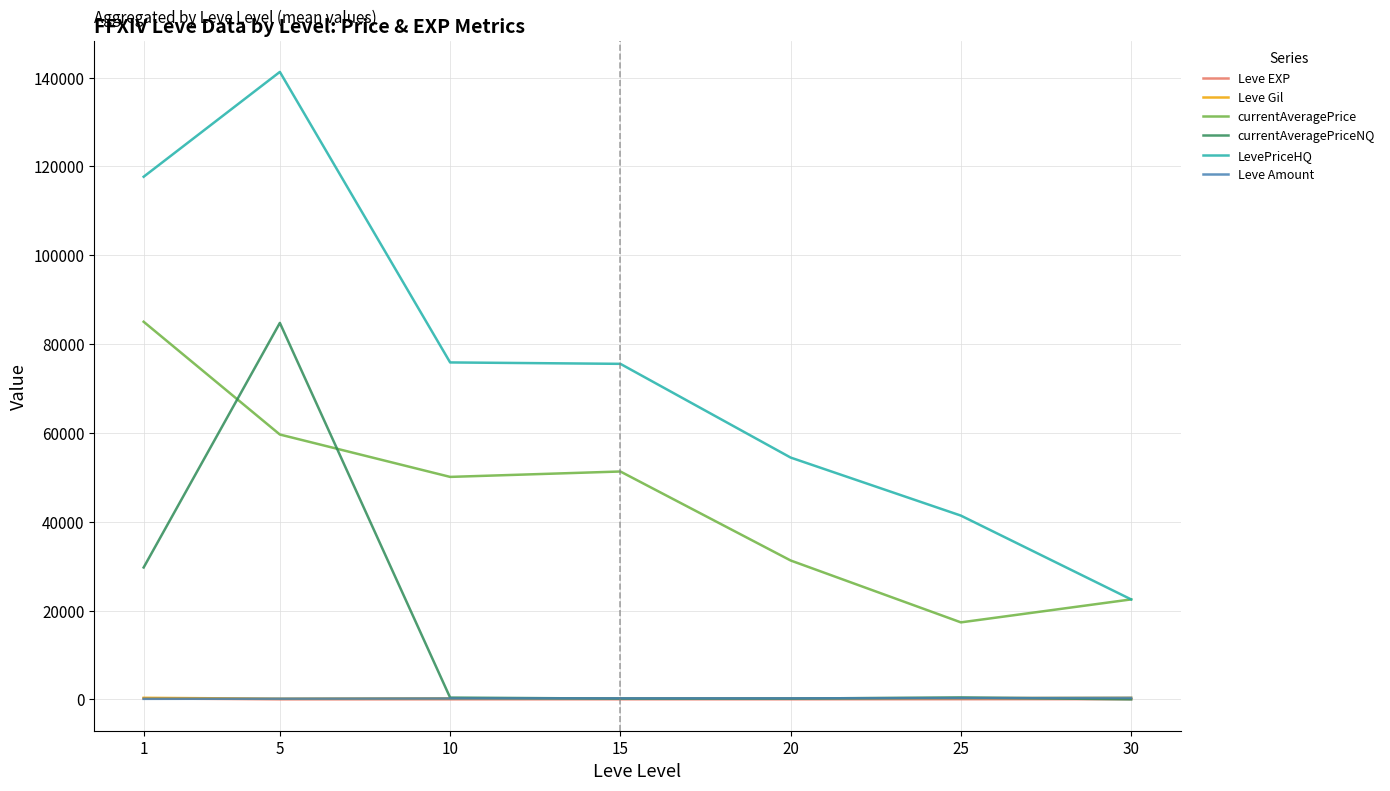

Which series has the largest range (max minus min)?

LevePriceHQ